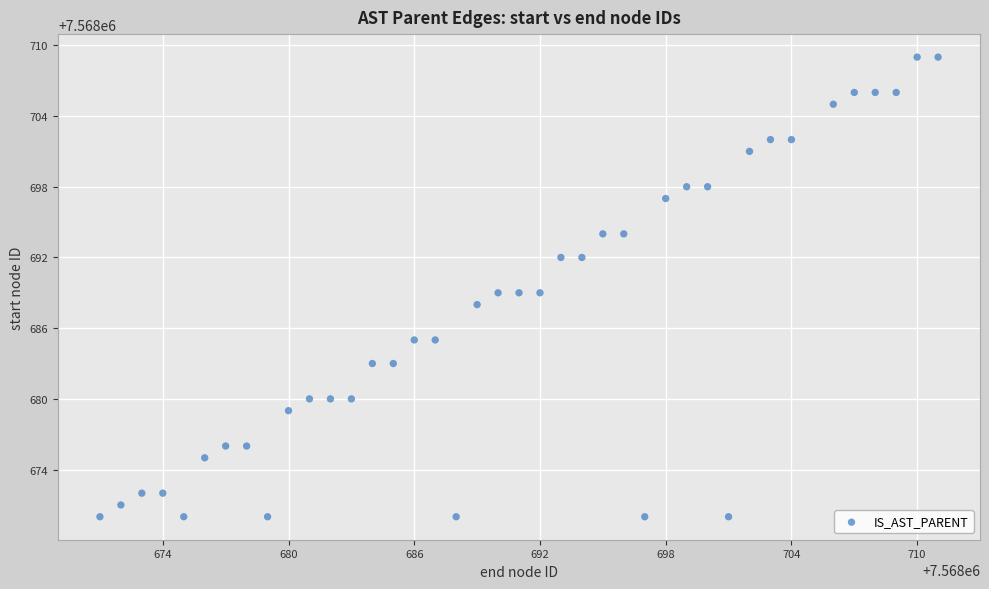

What is the range of X values (max minus min)?

40